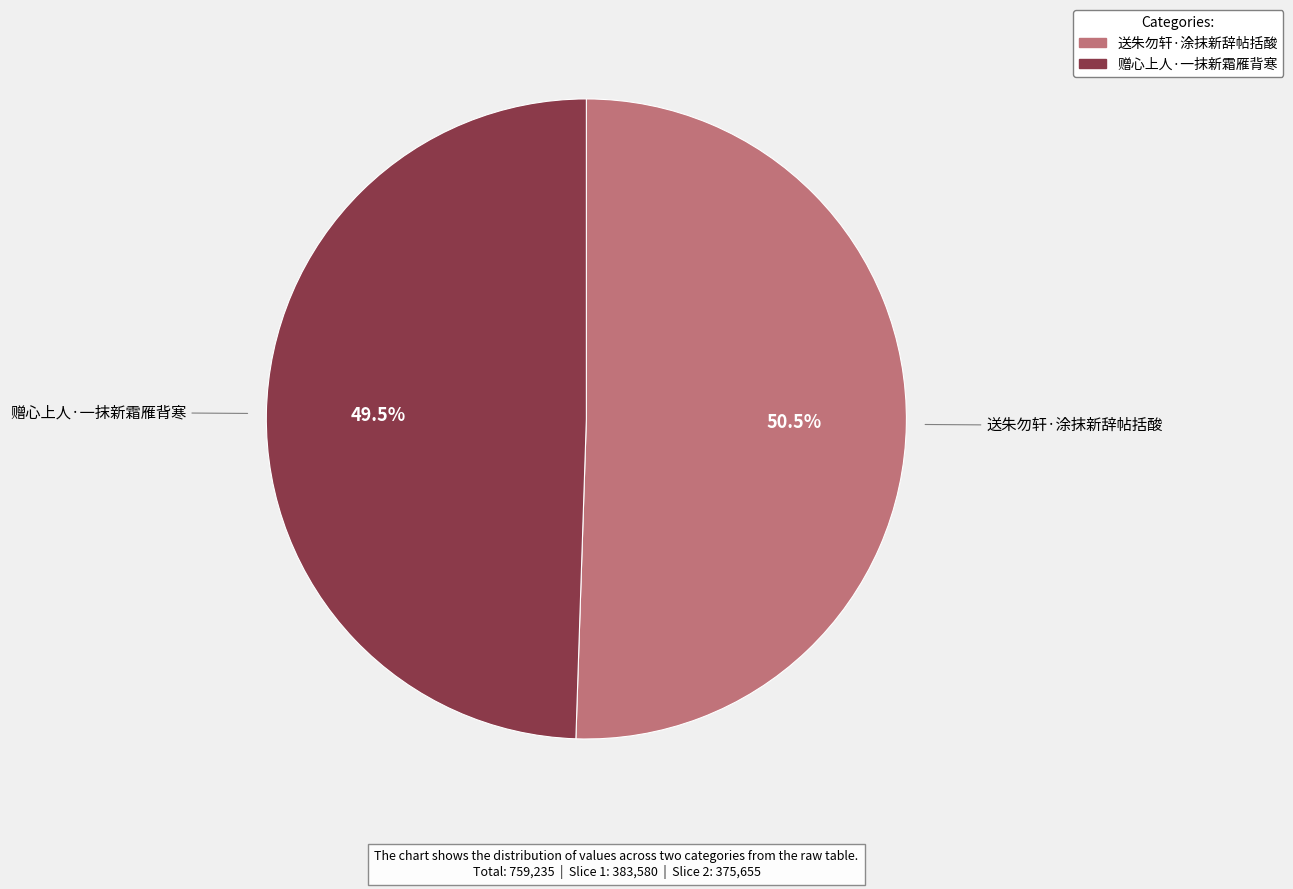

The 赠心上人·一抹新霜雁背寒 slice represents 59% of the pie. True or false?

False